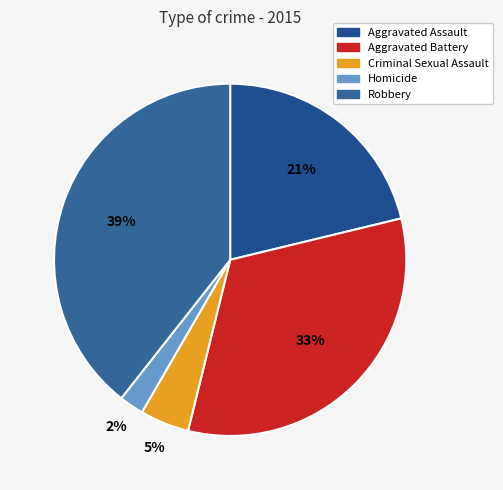

How many slices are in this pie chart?

5